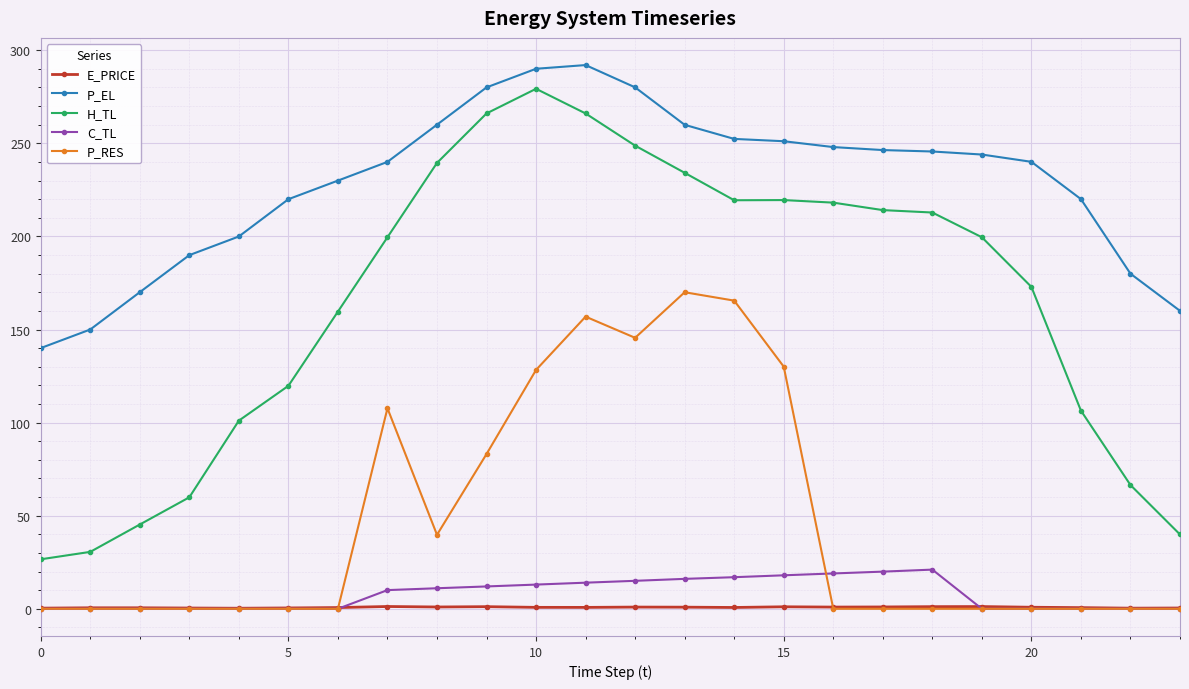

What is the greatest value displayed?

292.0